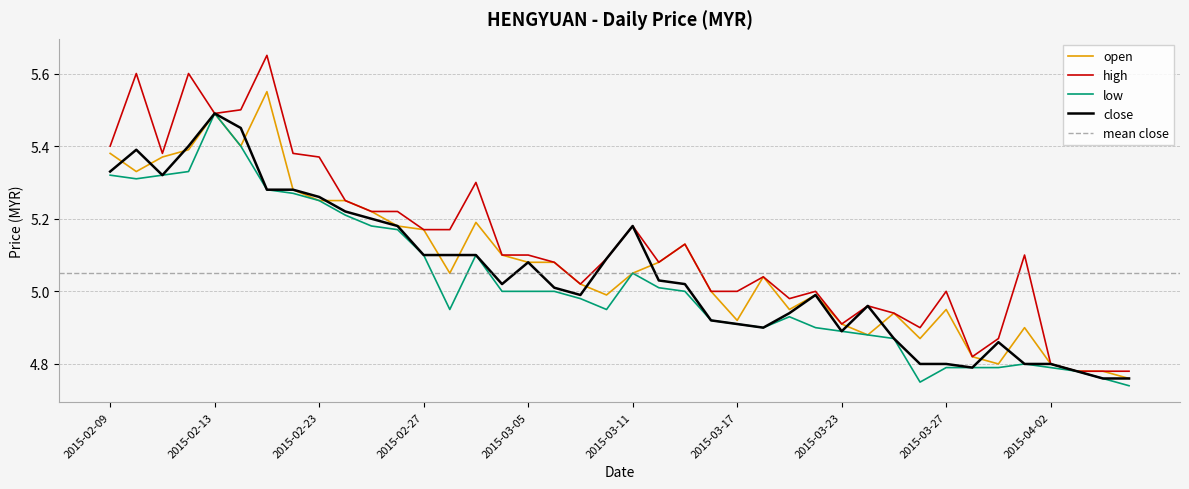

What is the value of the open point at the 27th from the left?

5.0